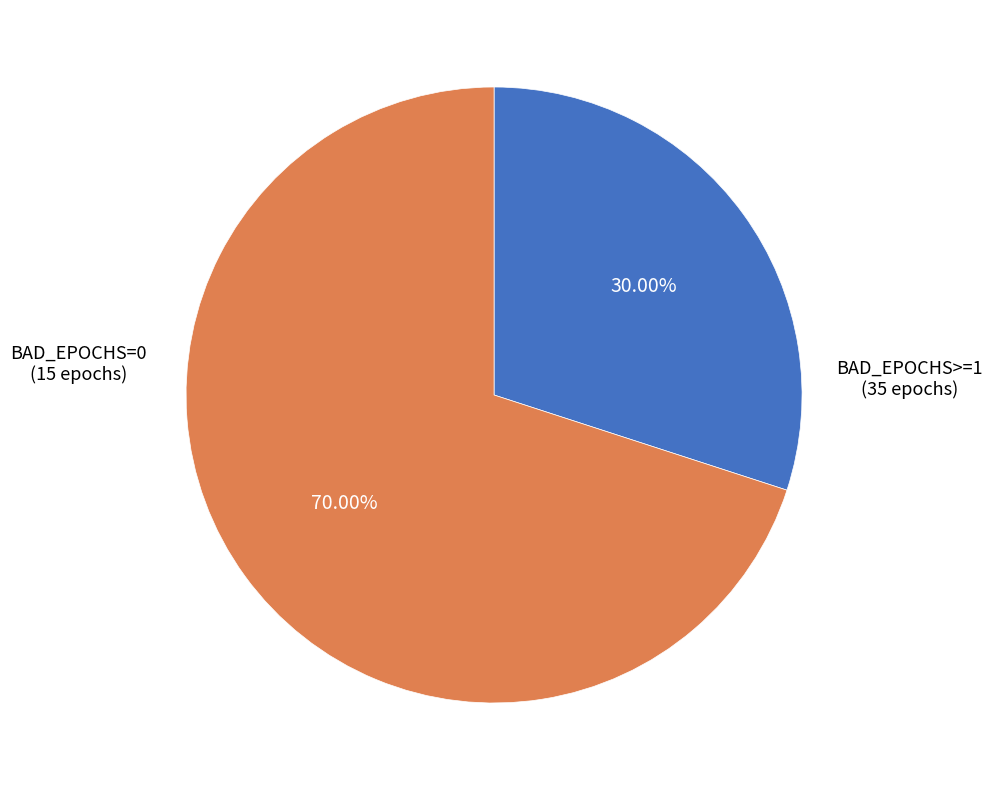

Between BAD_EPOCHS=0 and BAD_EPOCHS>=1, which is larger?

BAD_EPOCHS>=1